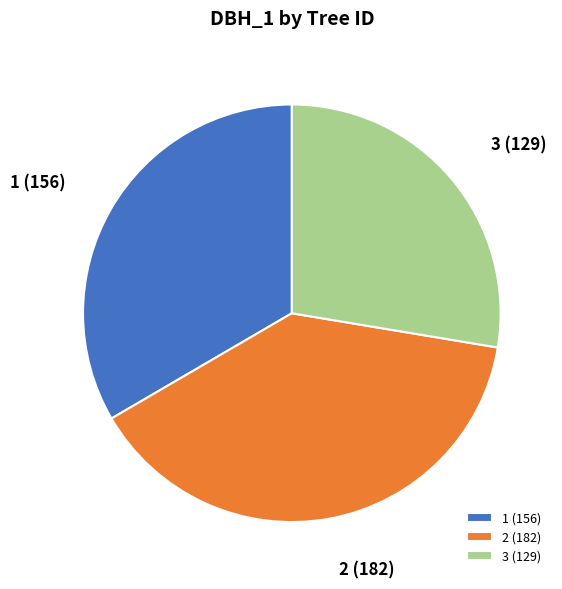

Which category has the smallest portion of the pie?

3 (129)